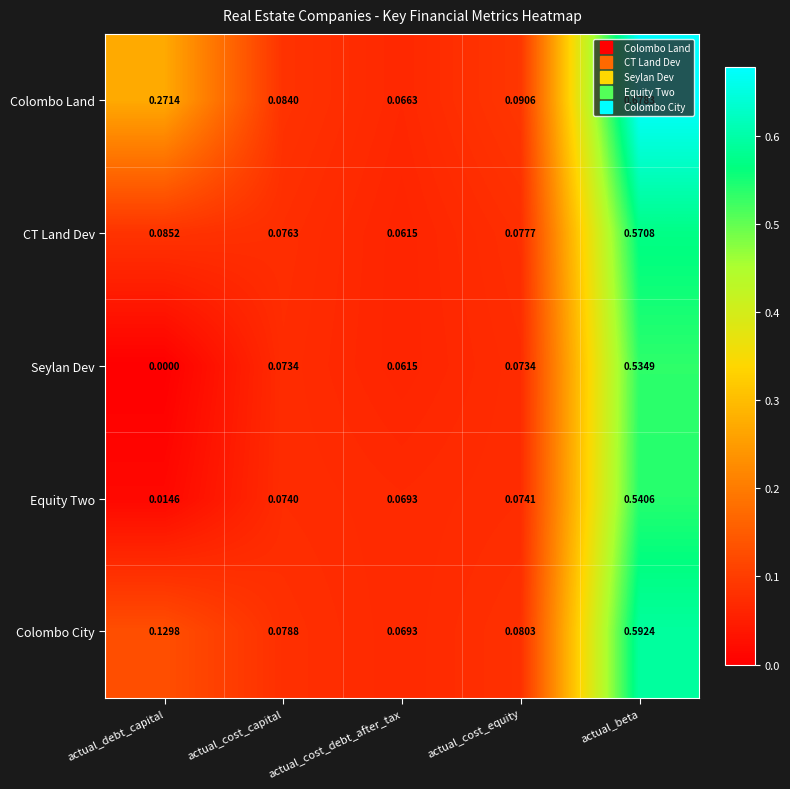

What is the total value across all series at actual_cost_capital?

0.4